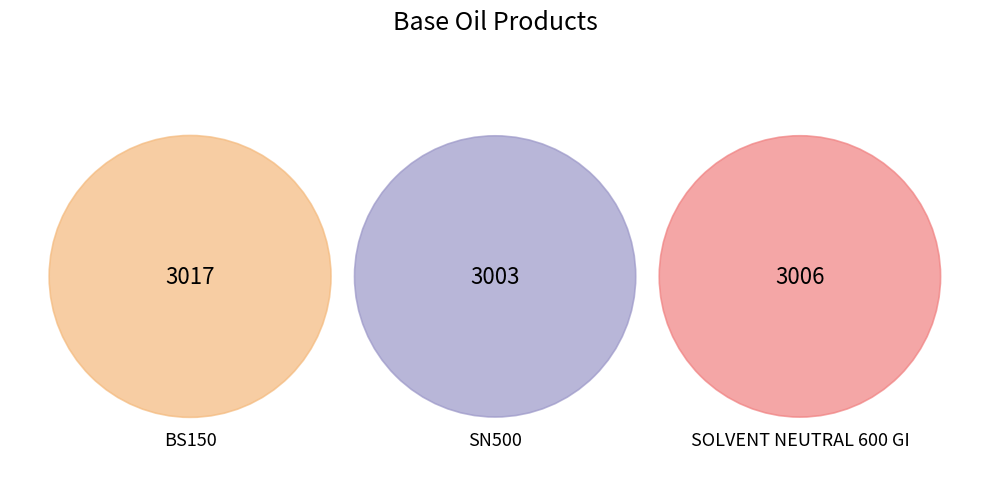

The SOLVENT NEUTRAL 600 GI slice represents 33% of the pie. True or false?

True